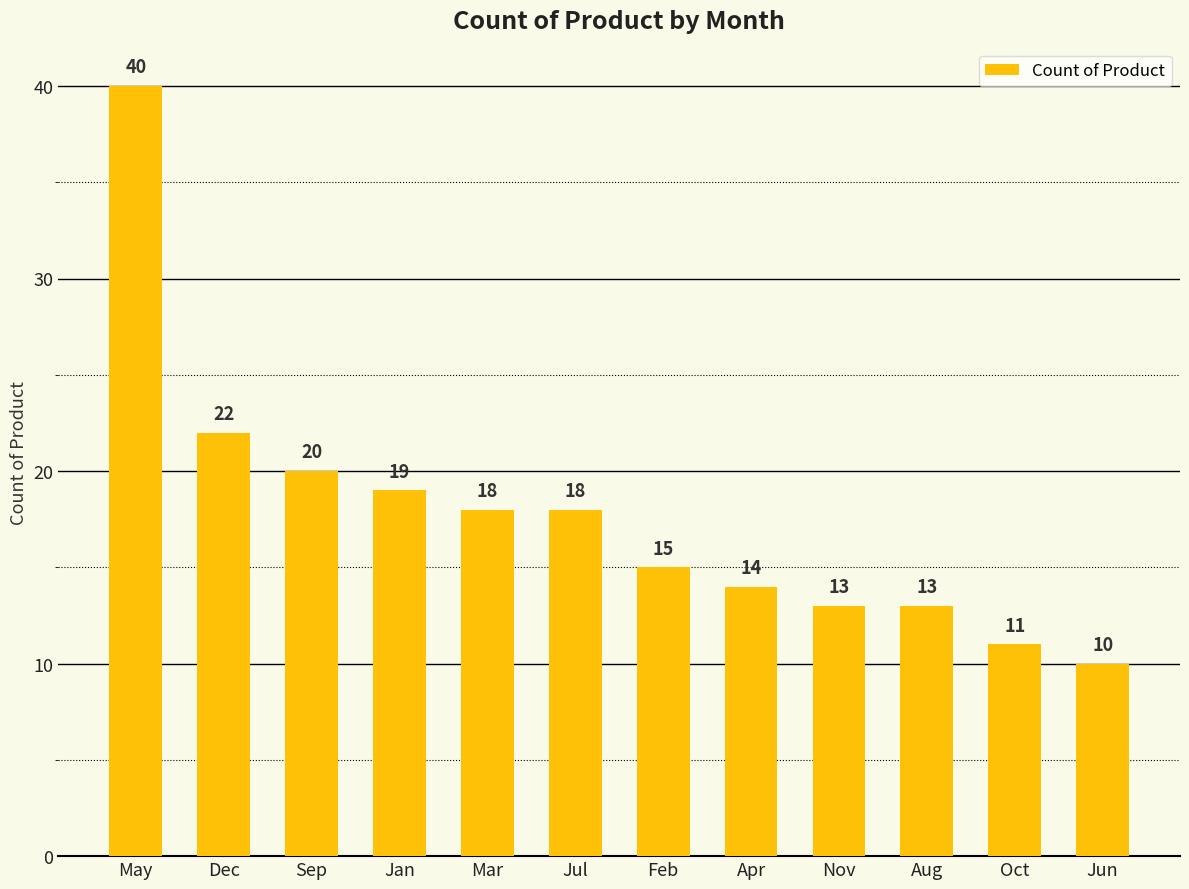

Read the value at Aug.

13